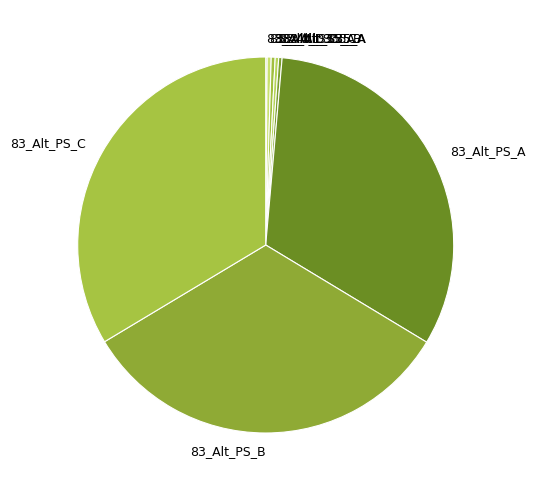

Does 83_Alt_S35_A account for over 50% of the chart?

No